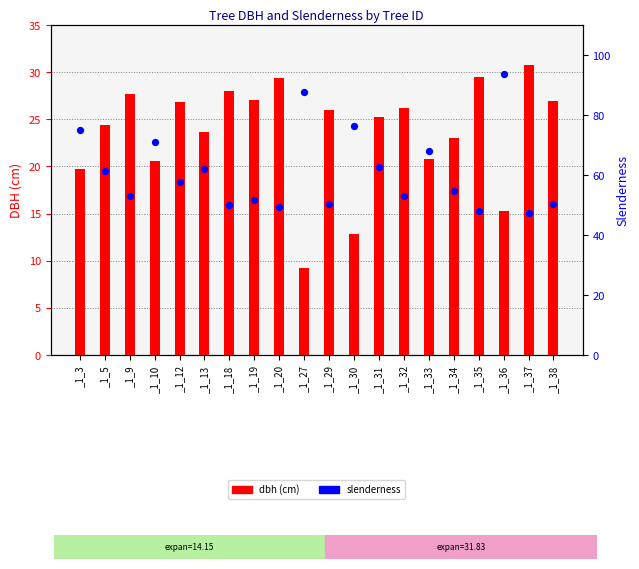

What is the total value across all series at _1_10?

91.5